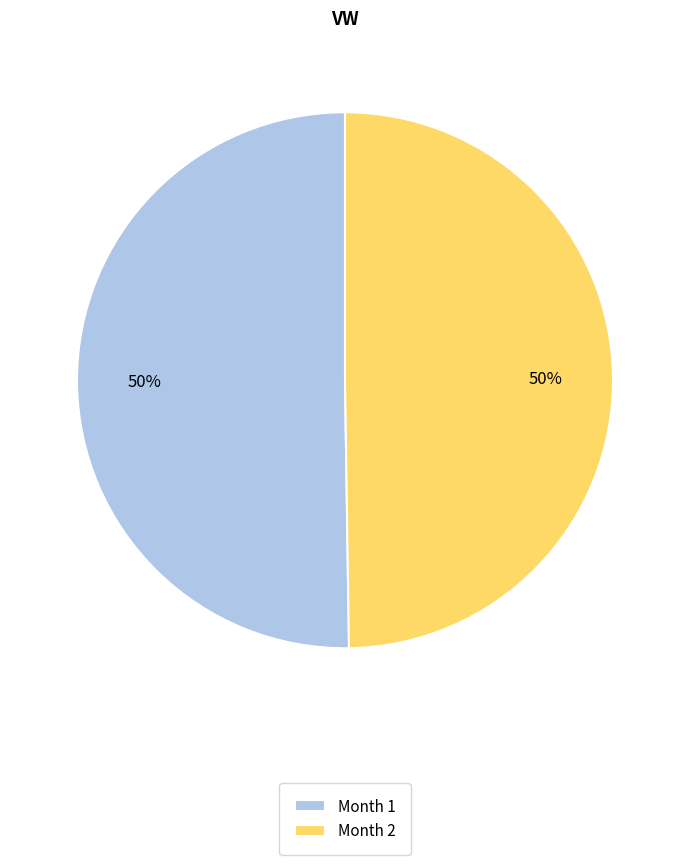

To the nearest percent, what is the average slice percentage?

50%